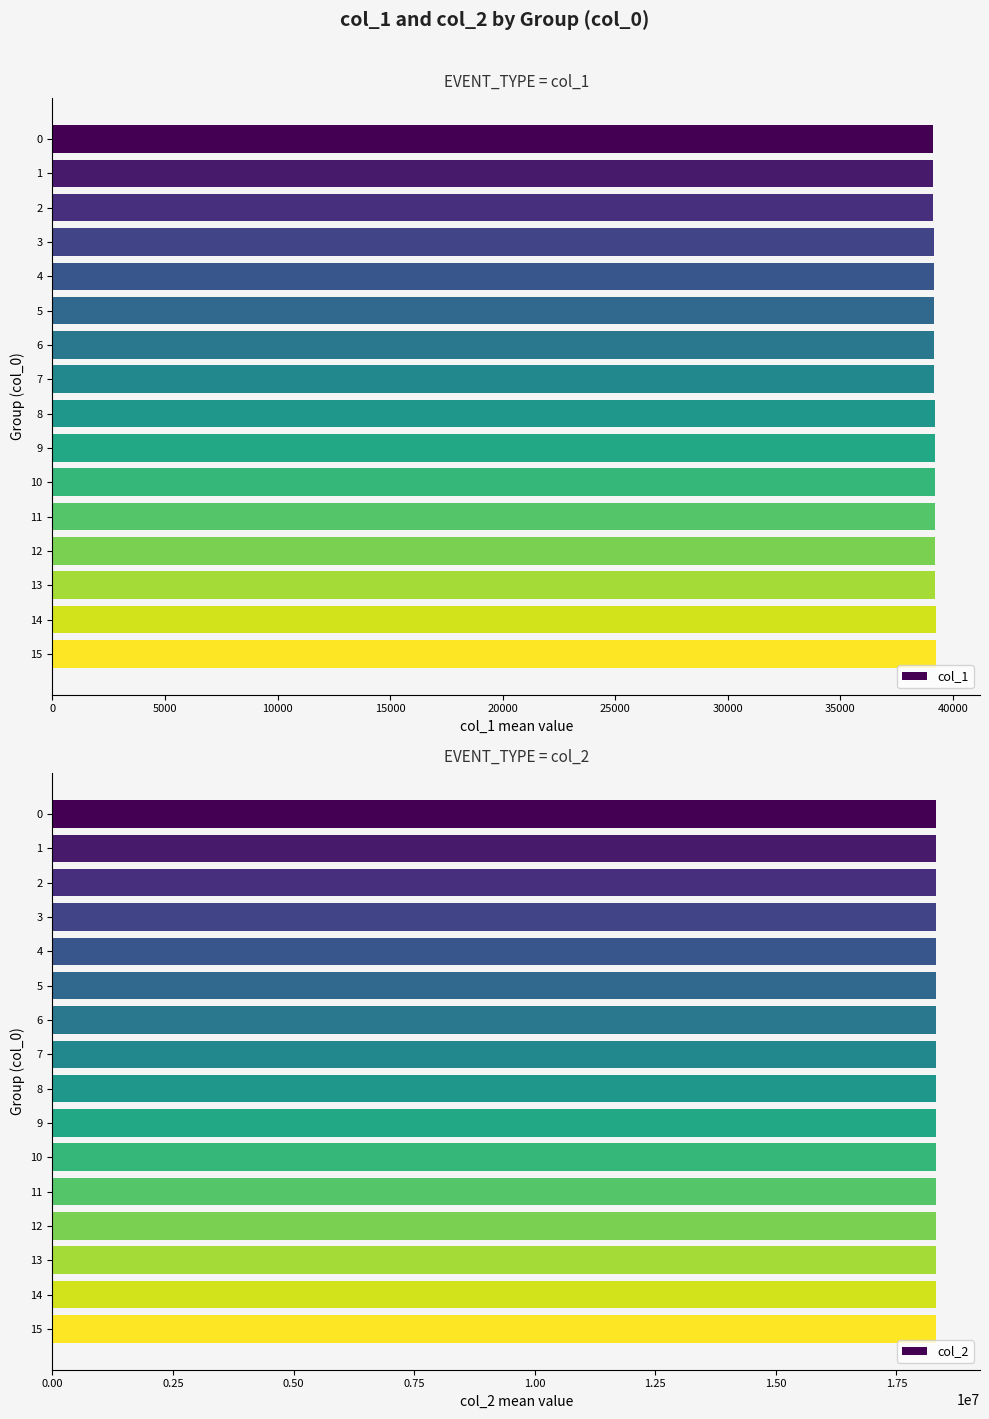

What is the sum of the col_1 values at 2 and 7?

78319.0